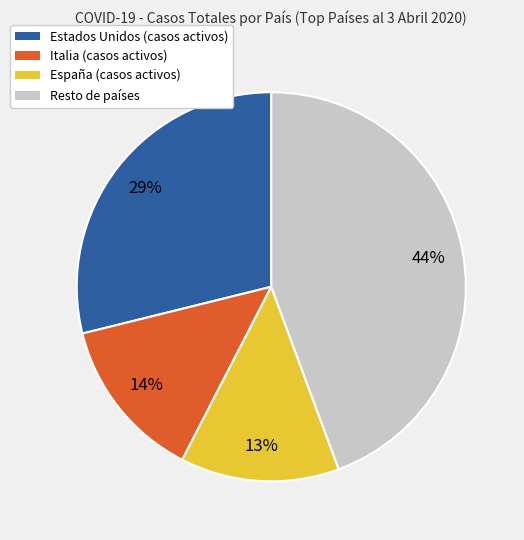

Do Resto de países and Estados Unidos (casos activos) together represent more than half of the pie?

Yes